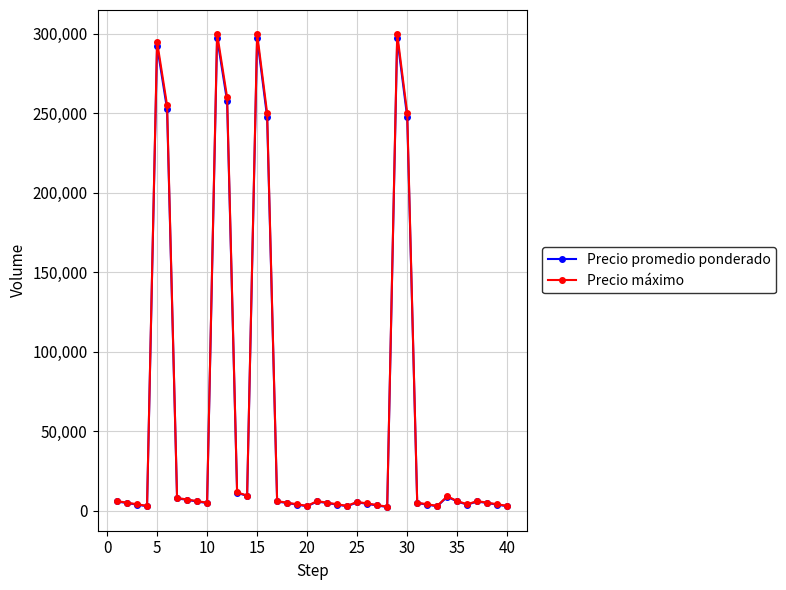

At how many categories does at least one series exceed 231065?

8